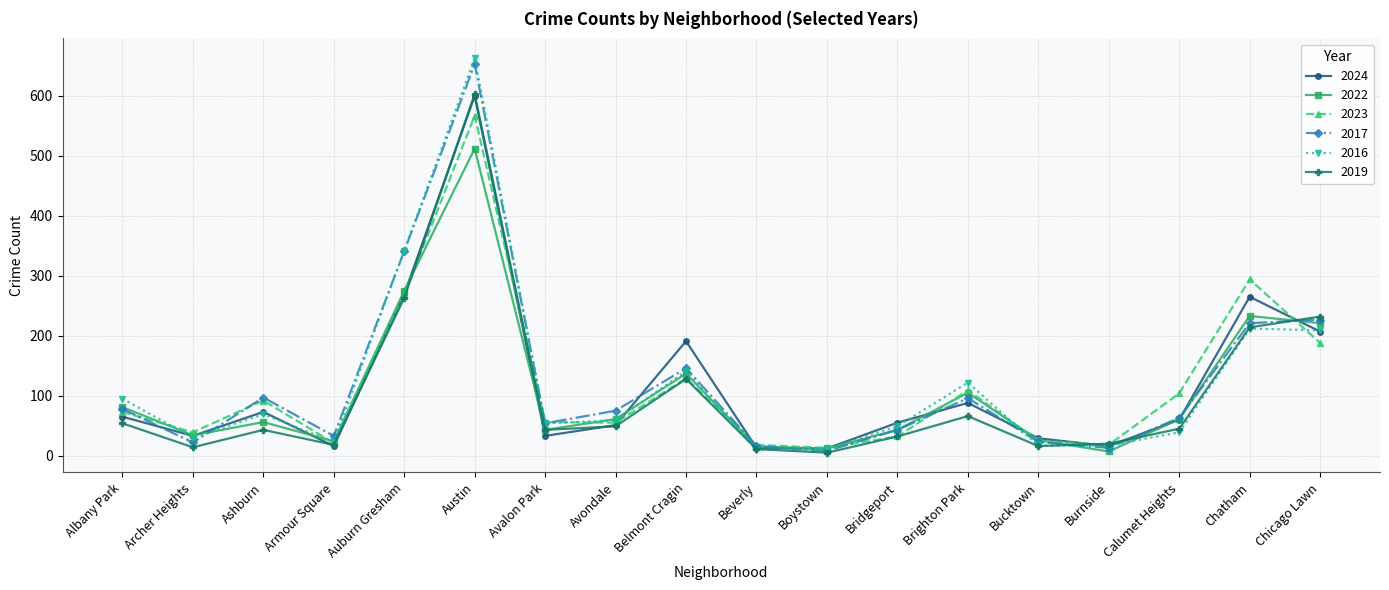

What is the total value across all series at Chatham?

1439